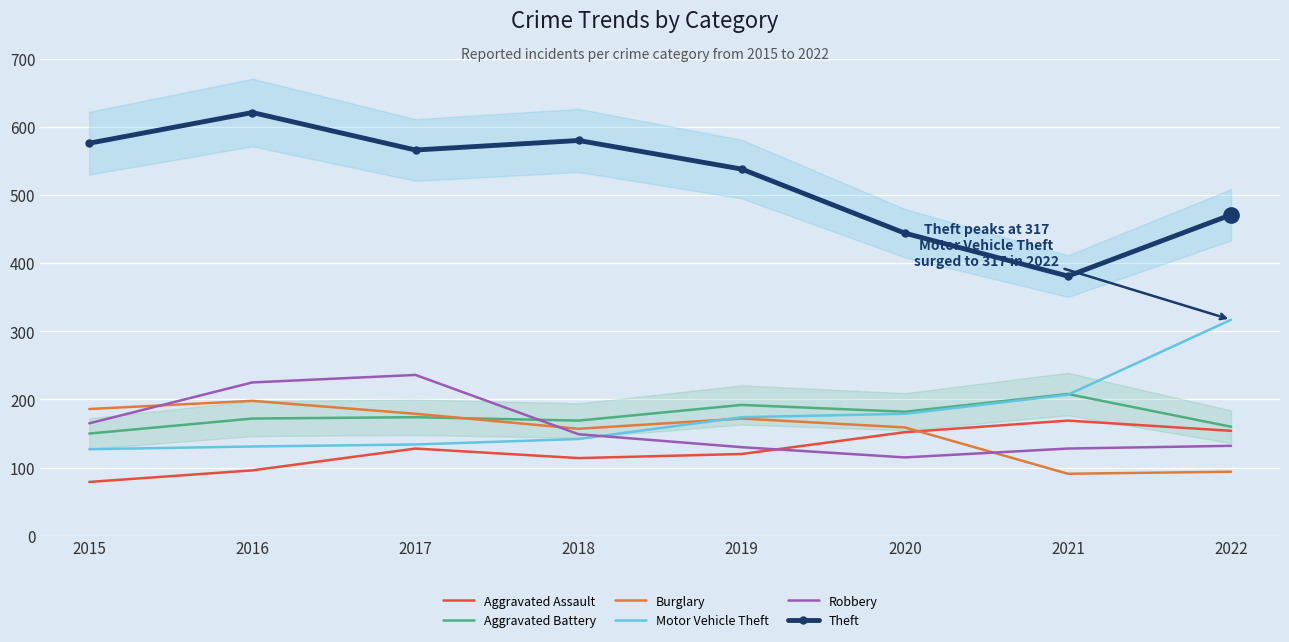

What is the difference between the highest and lowest values at 2022?

377